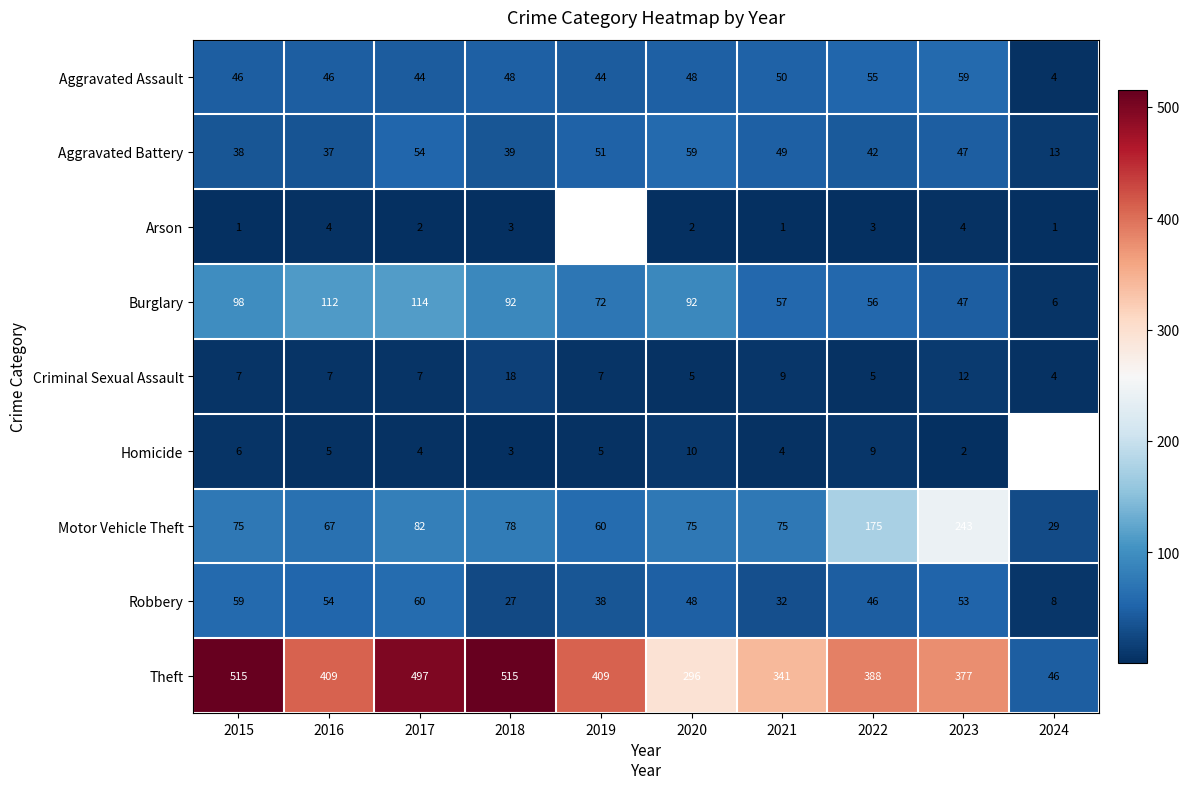

At how many categories does at least one series exceed 241?

9